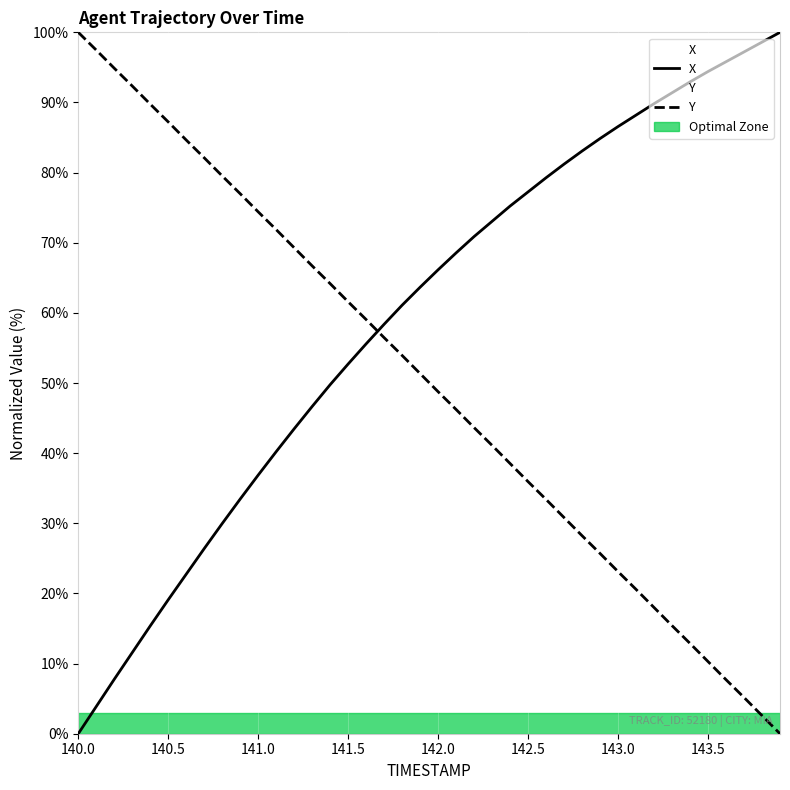

What is the difference between the highest and lowest values at 143.0?

83.6